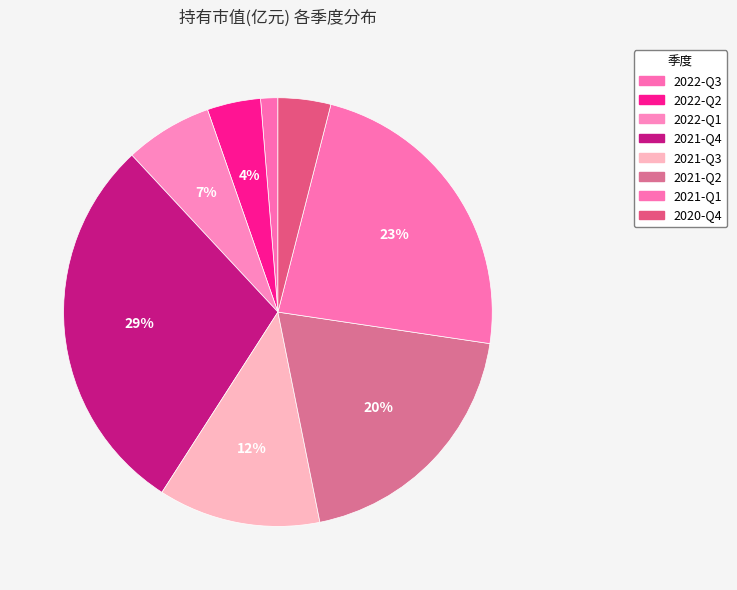

What is the ratio of the value at 2021-Q3 to the value at 2021-Q2?

0.6